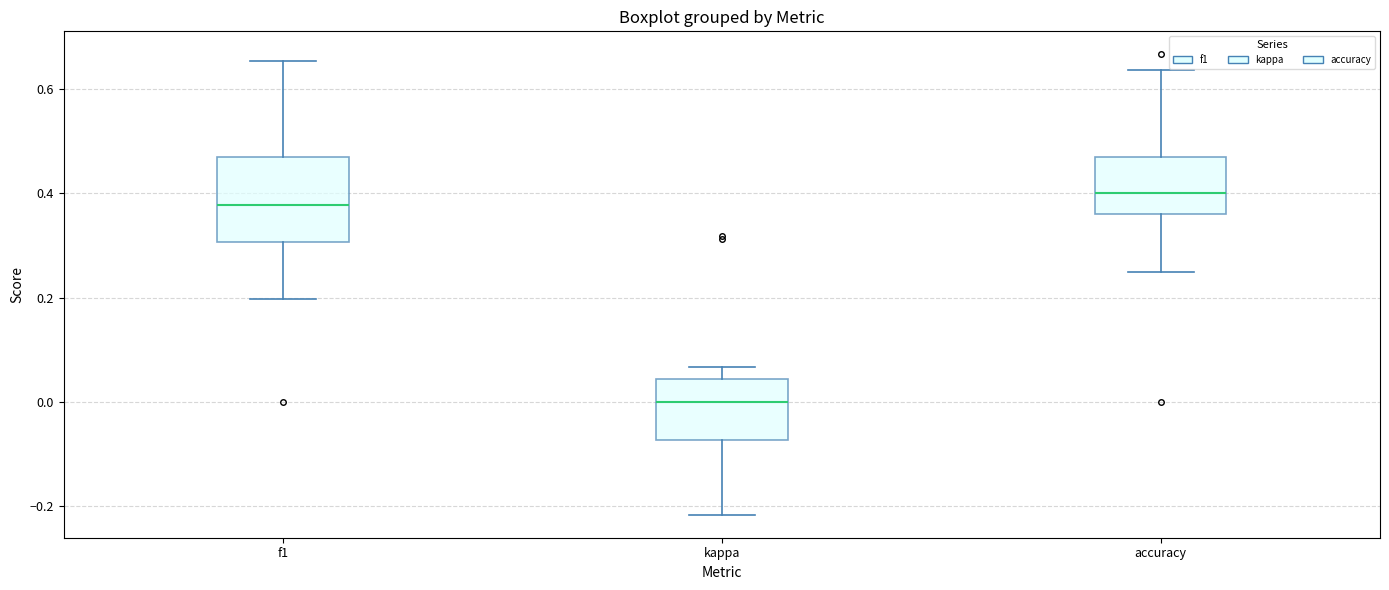

Reading left to right, read every box against the y-axis: the position of its median line, the range the box covers, and the ends of its whiskers. The values are not printed on the chart, so give them approximately, as read against the axis.

f1: median 0.38, box 0.30 to 0.48, whiskers 0.20 to 0.66
kappa: median 0.00, box -0.08 to 0.04, whiskers -0.22 to 0.06
accuracy: median 0.40, box 0.36 to 0.48, whiskers 0.26 to 0.64